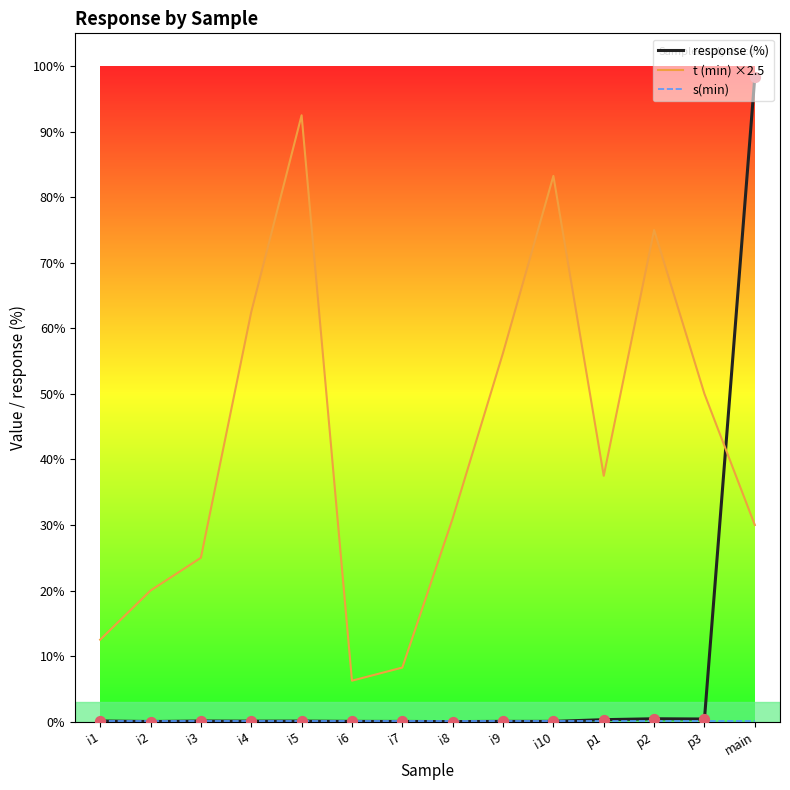

Which series has the widest spread of values?

response (%)